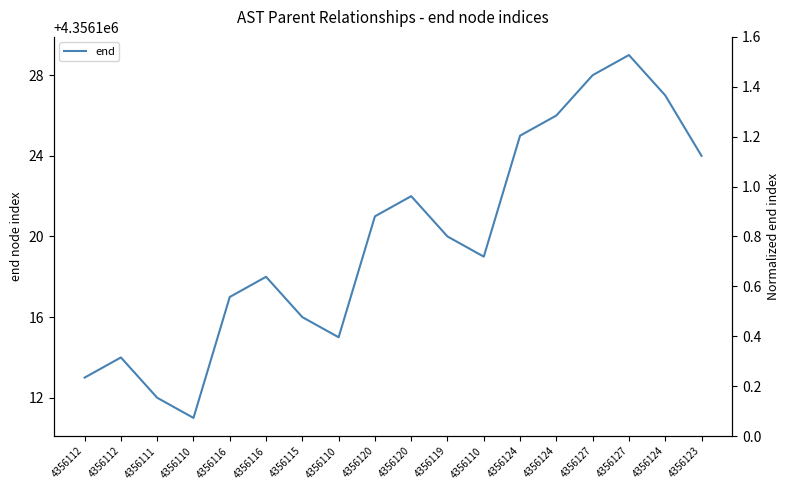

Where is the data nearest to the value 4356120?

4356119